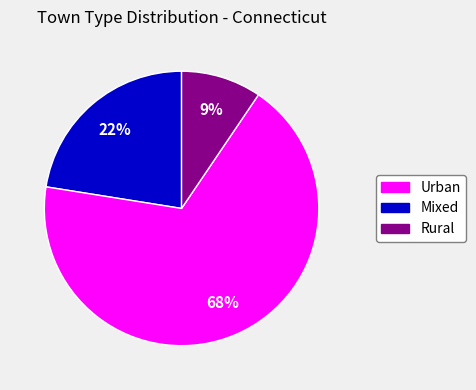

Count the number of slices in the pie.

3